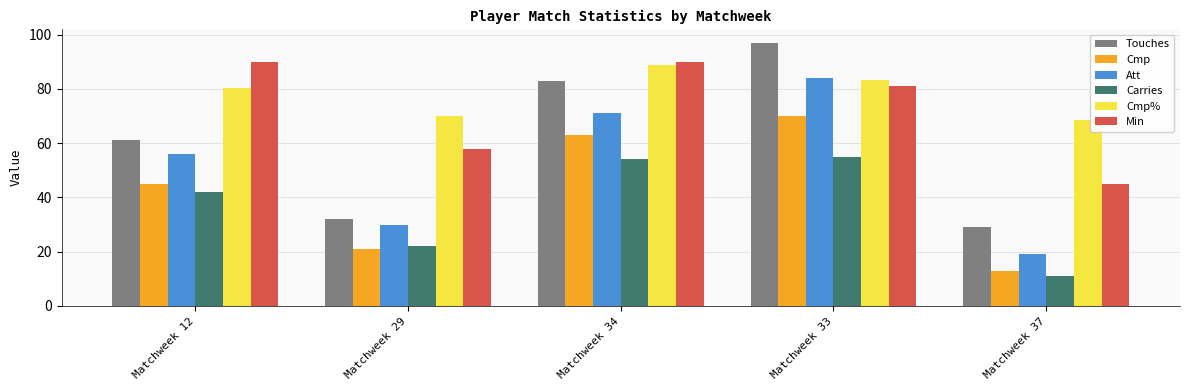

How many values in the Cmp% series exceed 80?

3